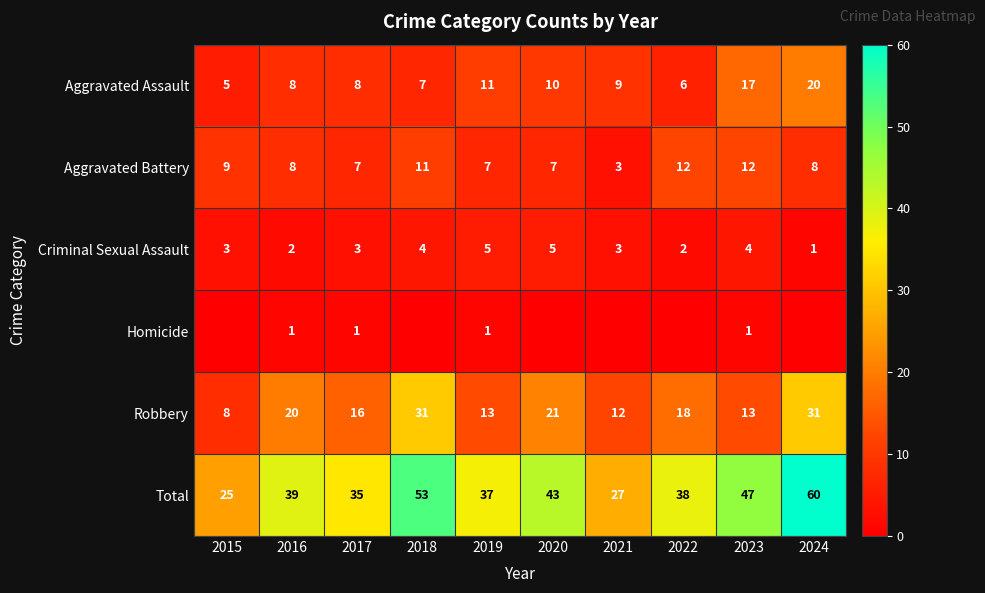

How many values in the Total series are below 39?

5